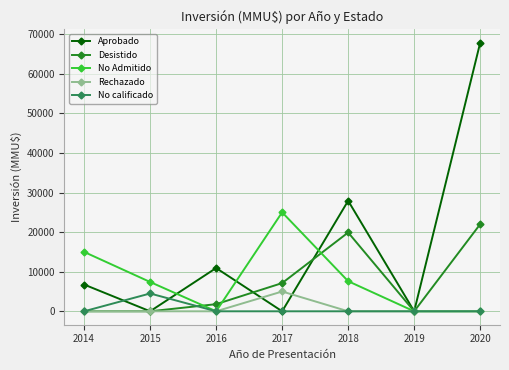

What is the greatest value displayed?

67841